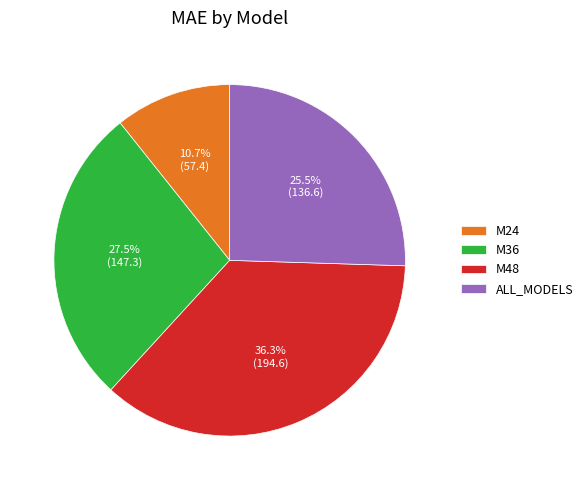

To the nearest percent, what is the average slice percentage?

25%